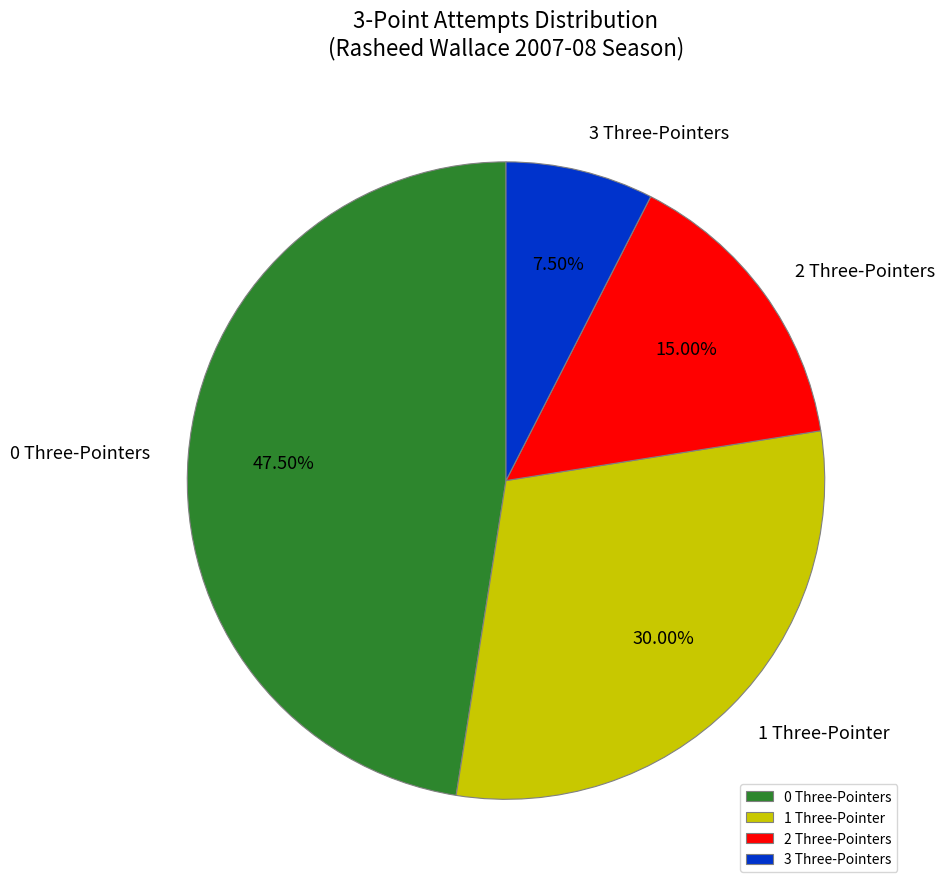

Do 2 Three-Pointers and 0 Three-Pointers together represent more than half of the pie?

Yes